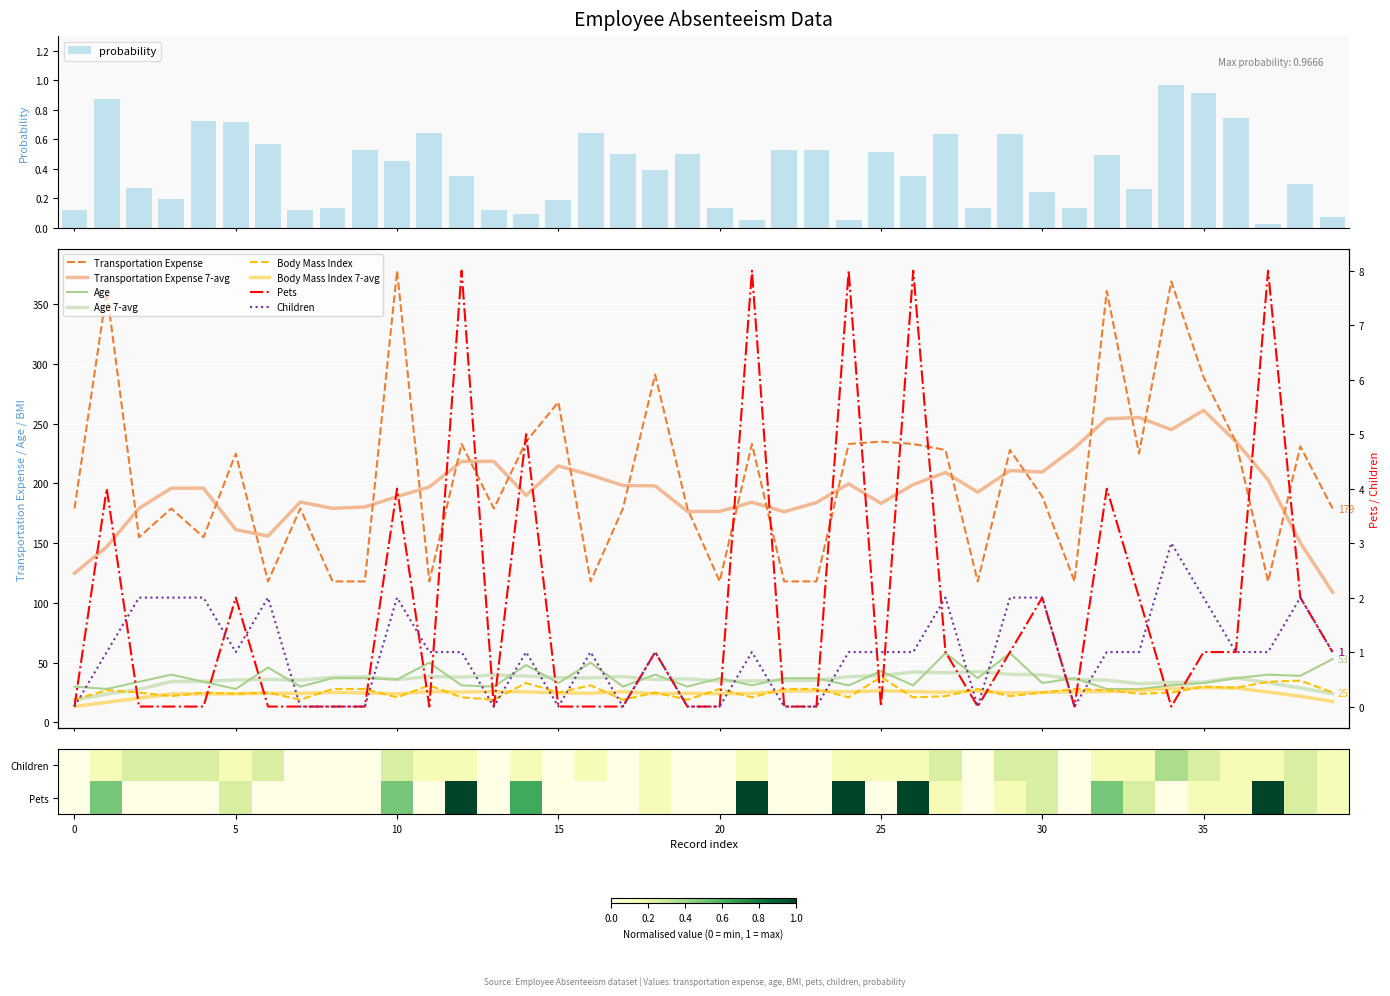

Is it true that age equals 37.0 at 28?

True